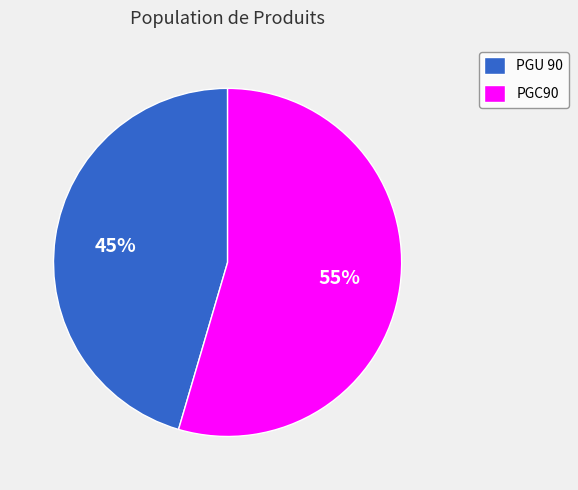

Does PGU 90 account for over 50% of the chart?

No